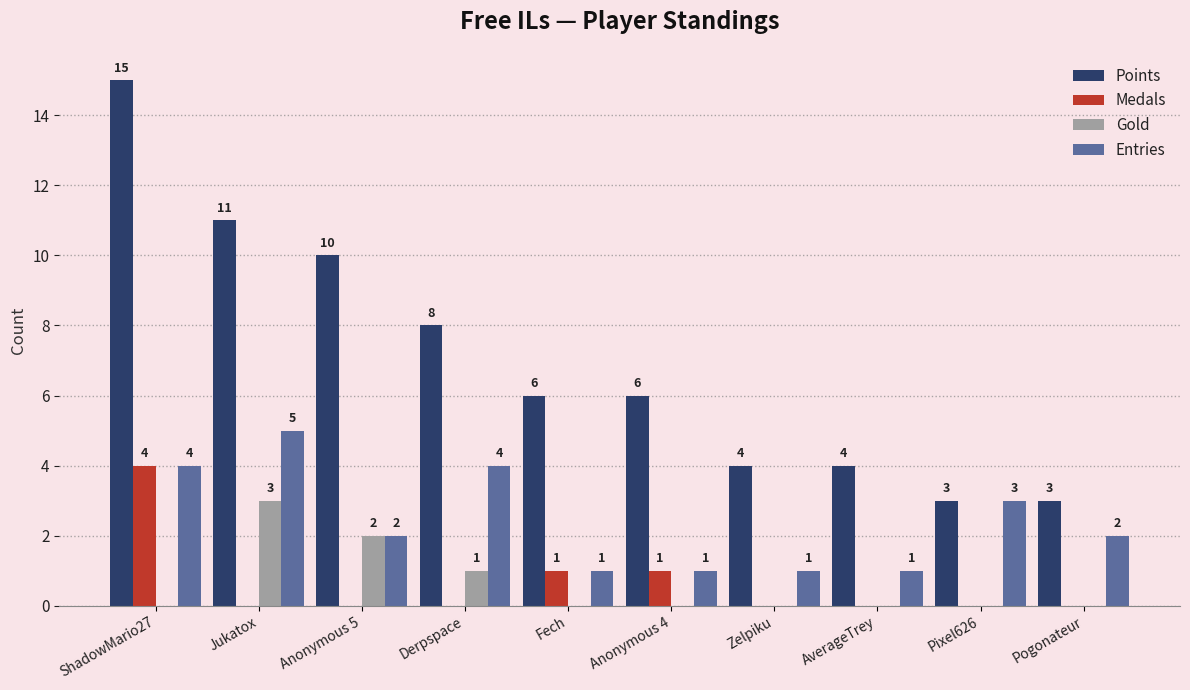

How many groups of bars are there?

10